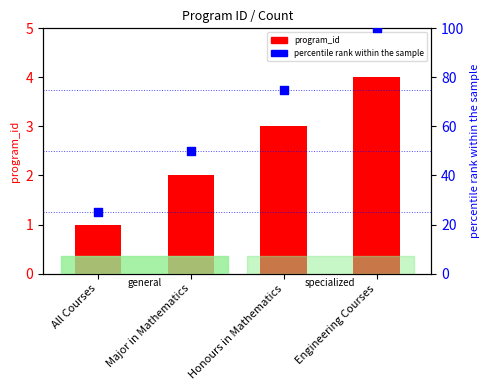

What are all the series names shown in the legend?

program_id, percentile rank within the sample